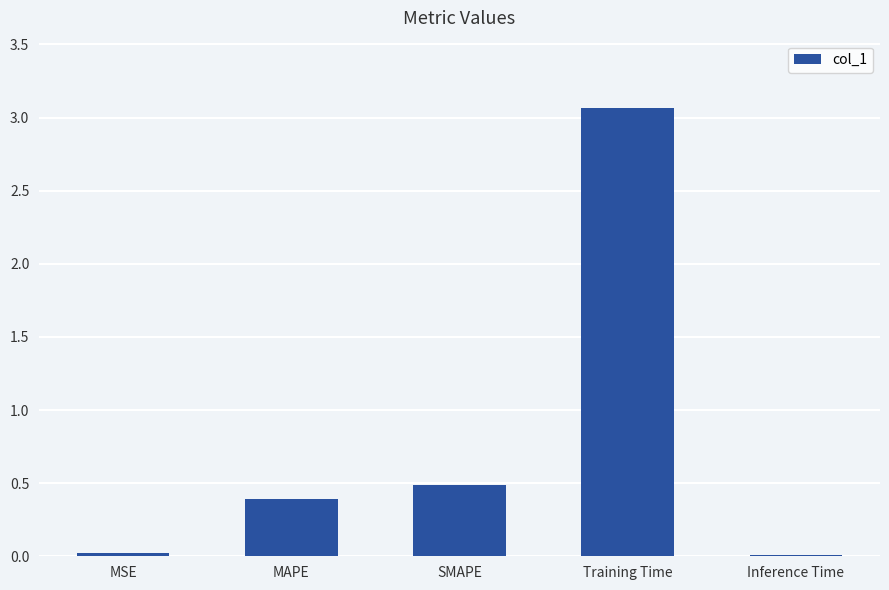

What is the average value?

0.8